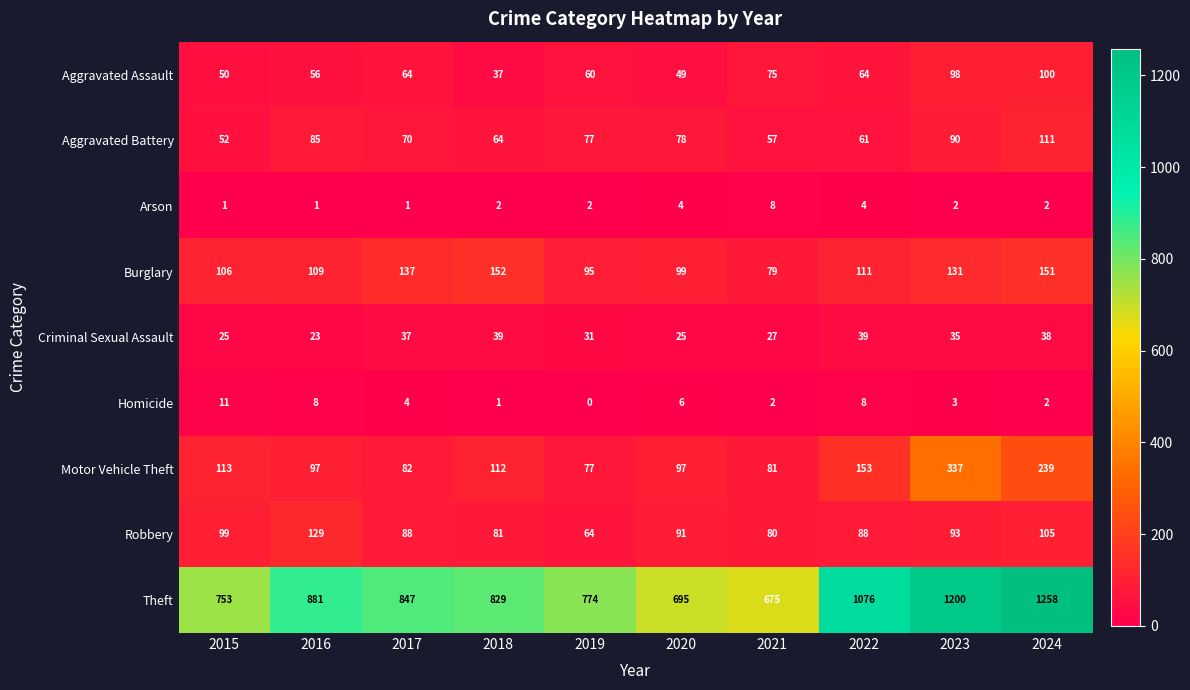

Where is Motor Vehicle Theft nearest to the value 207?

2024